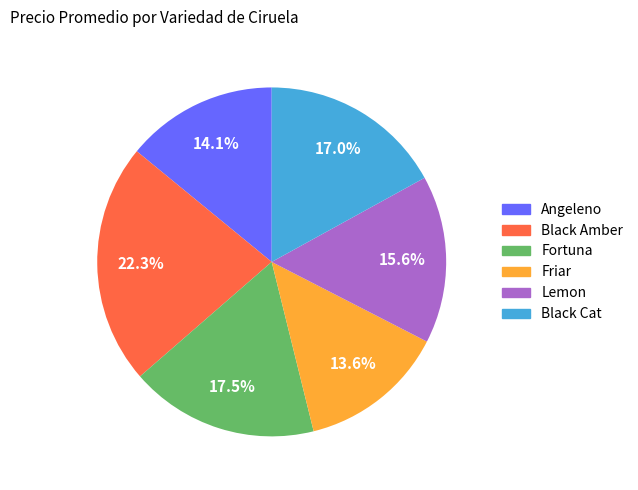

Which category has the biggest portion of the pie?

Black Amber